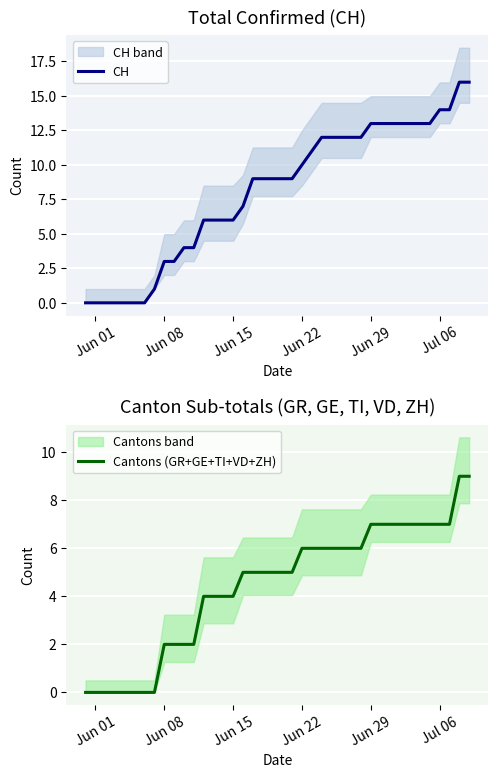

The value of CH at Jun 08 is 4. True or false?

False